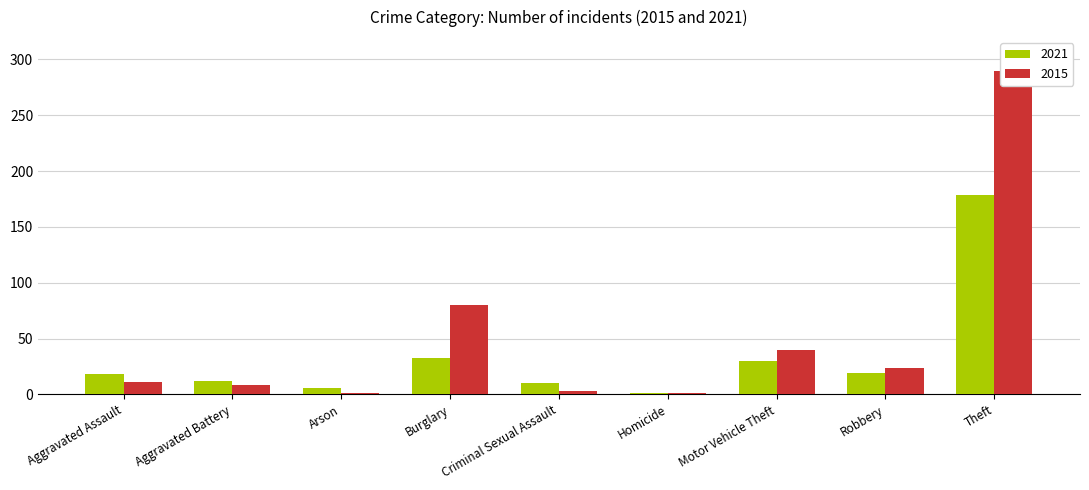

What is the difference between the highest and lowest values at Burglary?

47